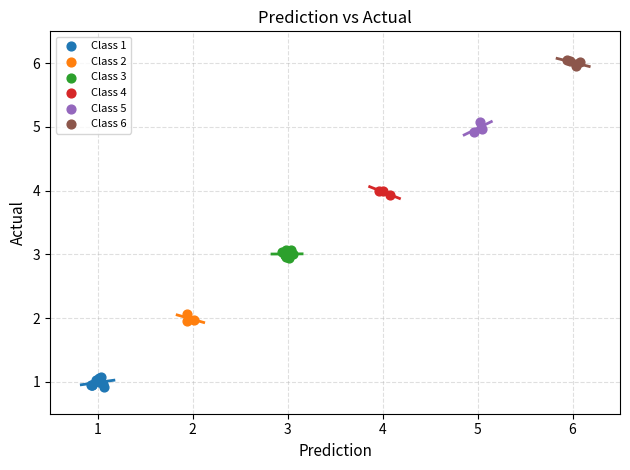

Which series contains the highest Y value?

Class 6